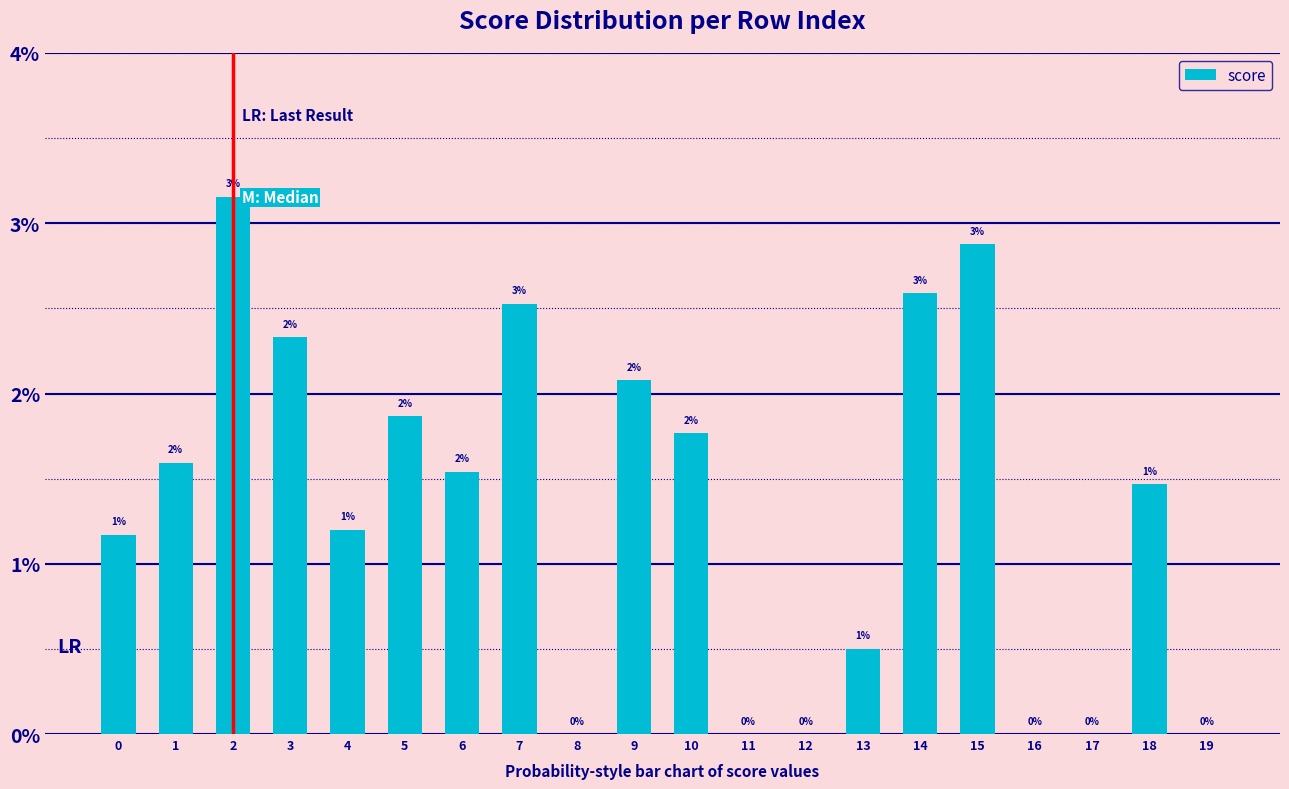

Which category has the lowest value across all series?

8